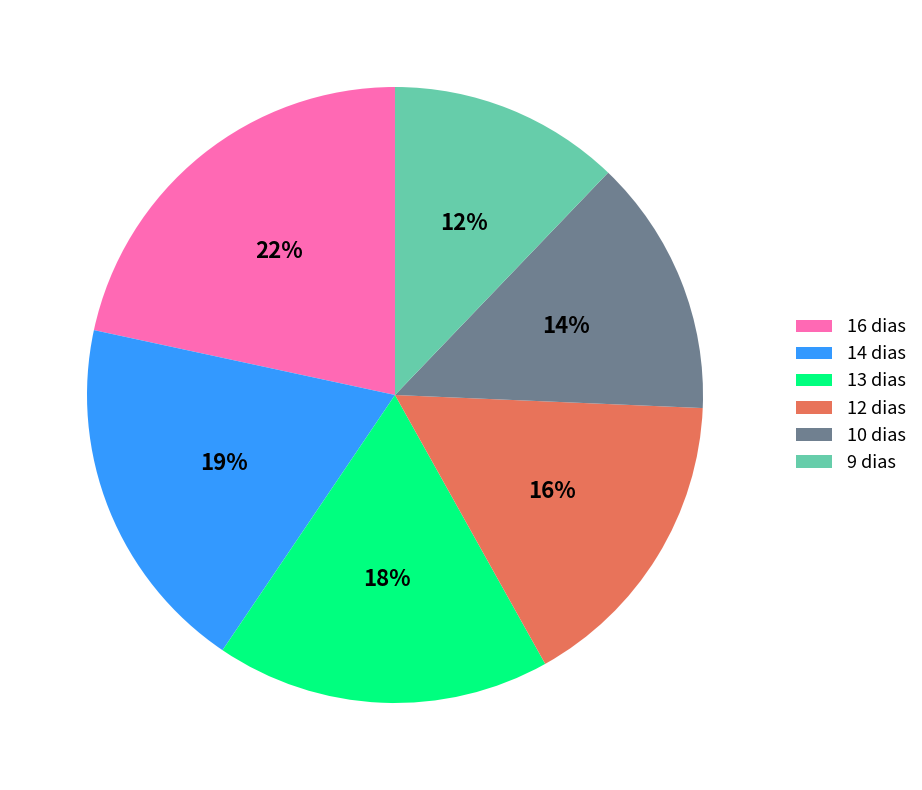

What percentage is the 12 dias slice, to the nearest percent?

16%